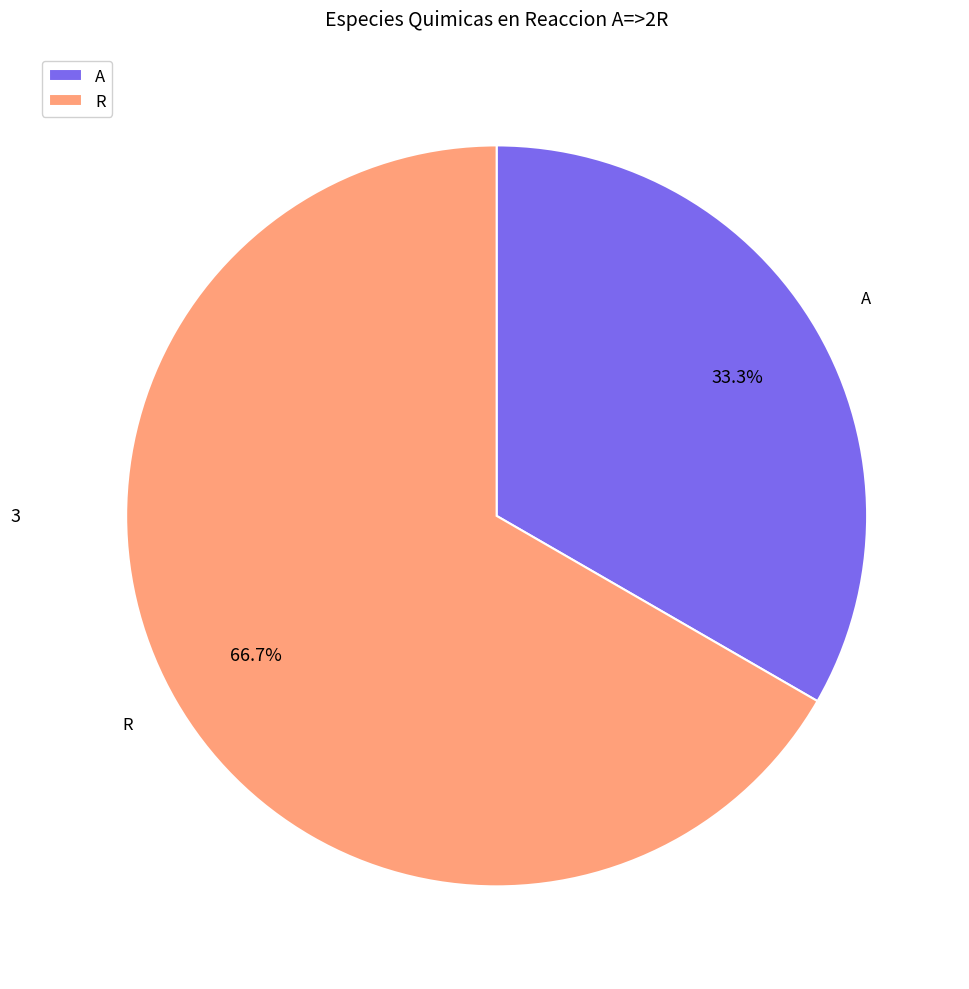

To the nearest percent, what portion does R represent?

67%